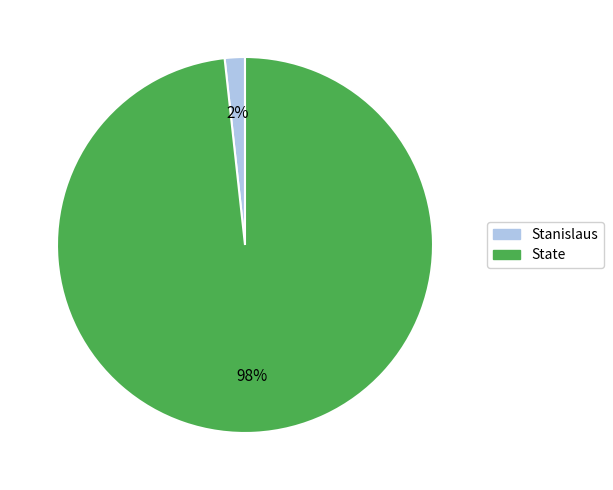

Combined, do Stanislaus and State account for over 50%?

Yes